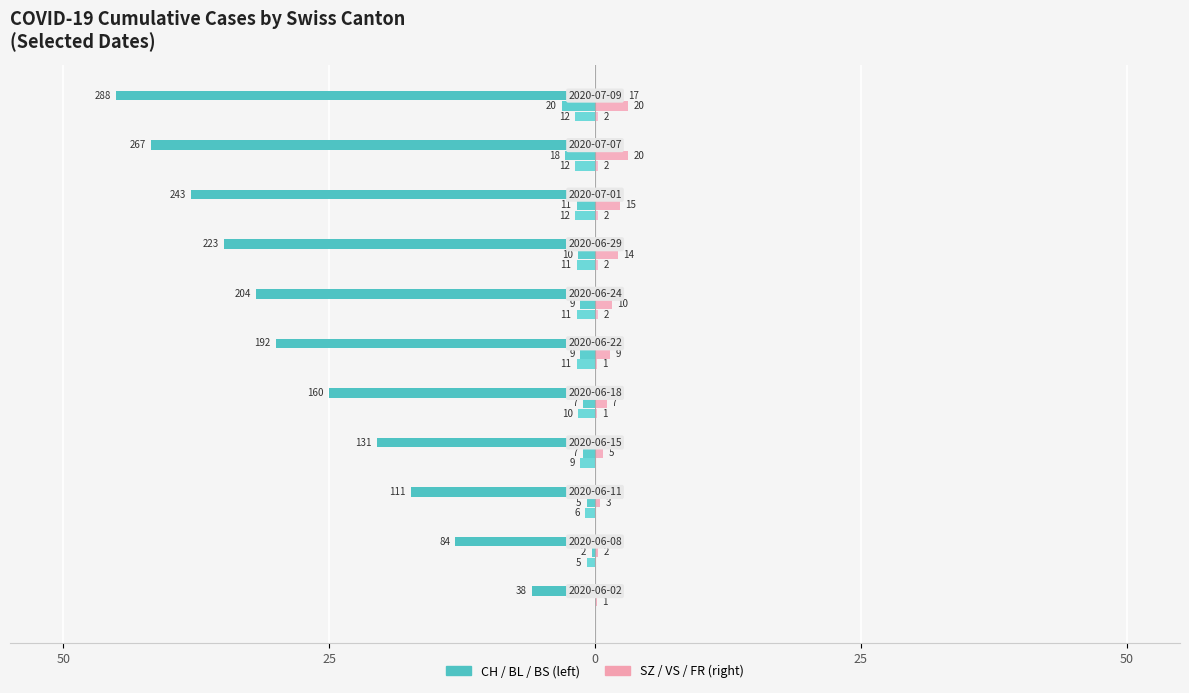

Reading left to right, extract all data points from this chart.

CH: -5.9	-13.1	-17.3	-20.5	-25.0	-30.0	-31.9	-34.8	-38.0	-41.7	-45.0
BL: 0.0	-0.3	-0.8	-1.1	-1.1	-1.4	-1.4	-1.6	-1.7	-2.8	-3.1
BS: 0.0	-0.8	-0.9	-1.4	-1.6	-1.7	-1.7	-1.7	-1.9	-1.9	-1.9
SZ: 0.0	0.0	0.0	0.0	0.0	0.2	0.2	0.3	0.9	1.4	2.7
VS: 0.2	0.3	0.5	0.8	1.1	1.4	1.6	2.2	2.3	3.1	3.1
FR: 0.0	0.0	0.0	0.0	0.2	0.2	0.3	0.3	0.3	0.3	0.3